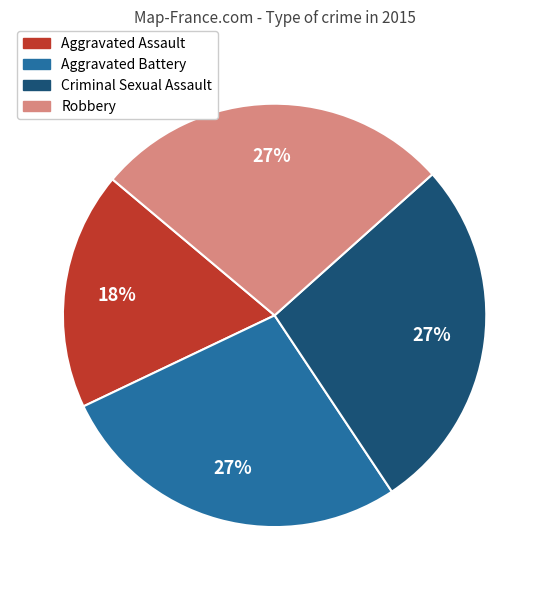

To the nearest percent, what is the difference between the largest and smallest slice percentages?

9%